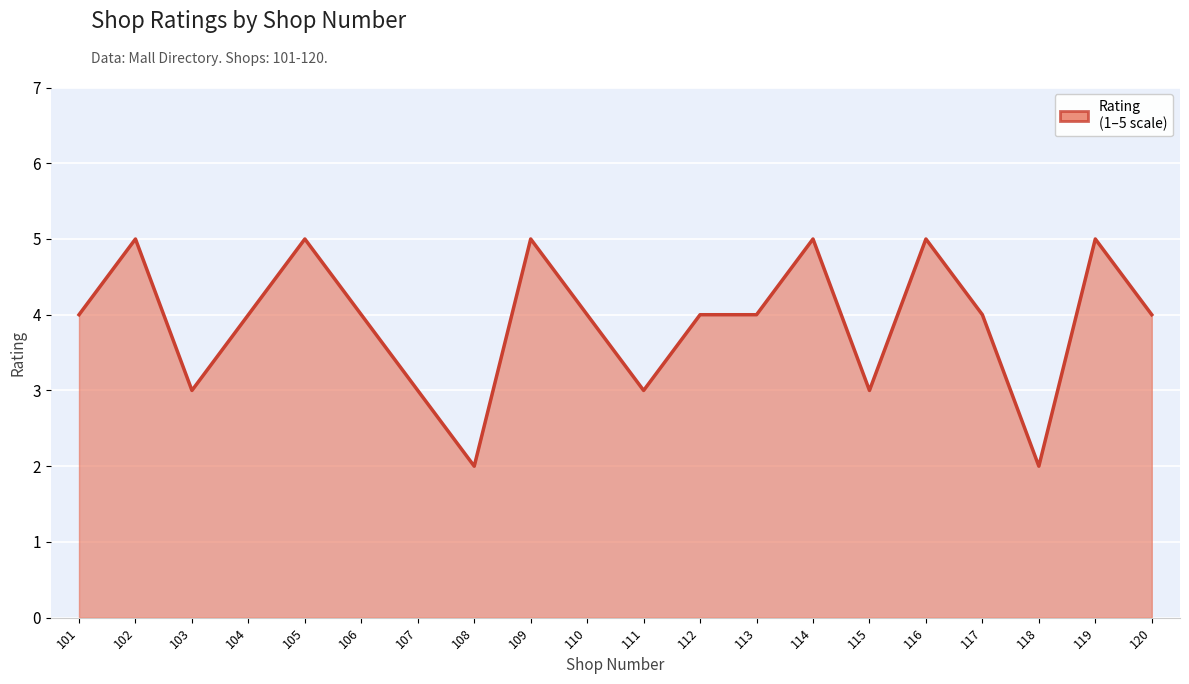

What is the greatest value displayed?

5